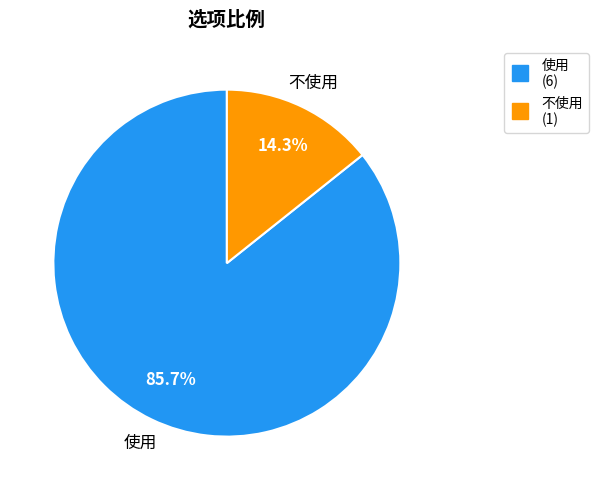

How many segments does this pie chart have?

2